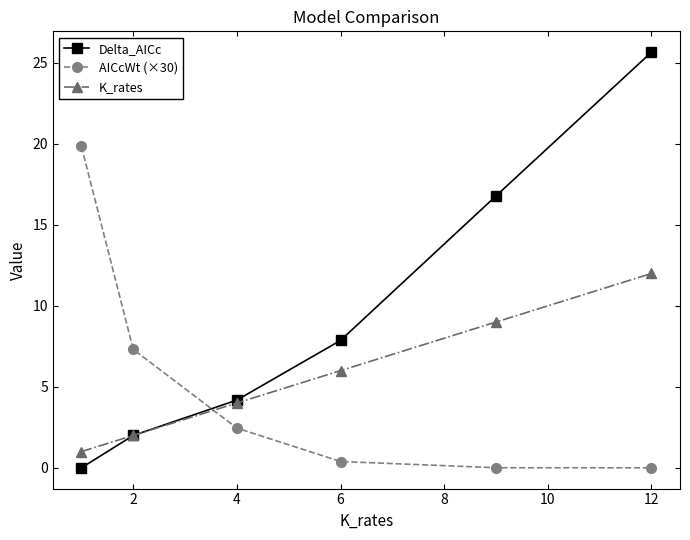

True or false: AICcWt (×30) has more than 2 interior local peaks.

False